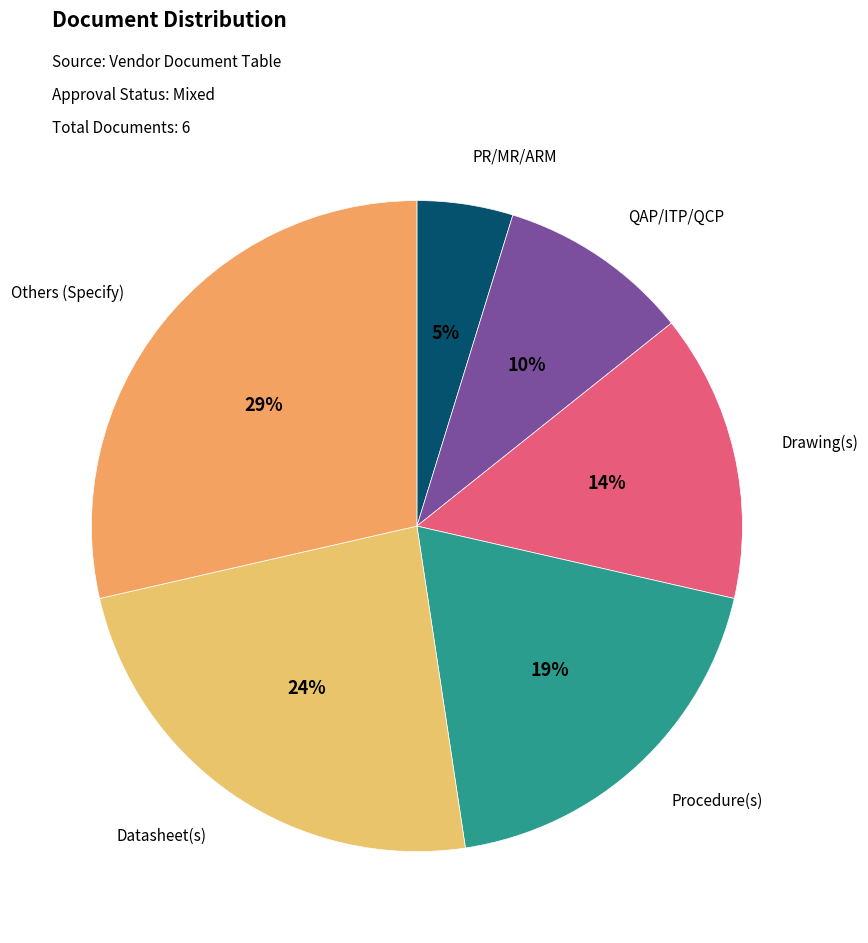

How many slices are in this pie chart?

6